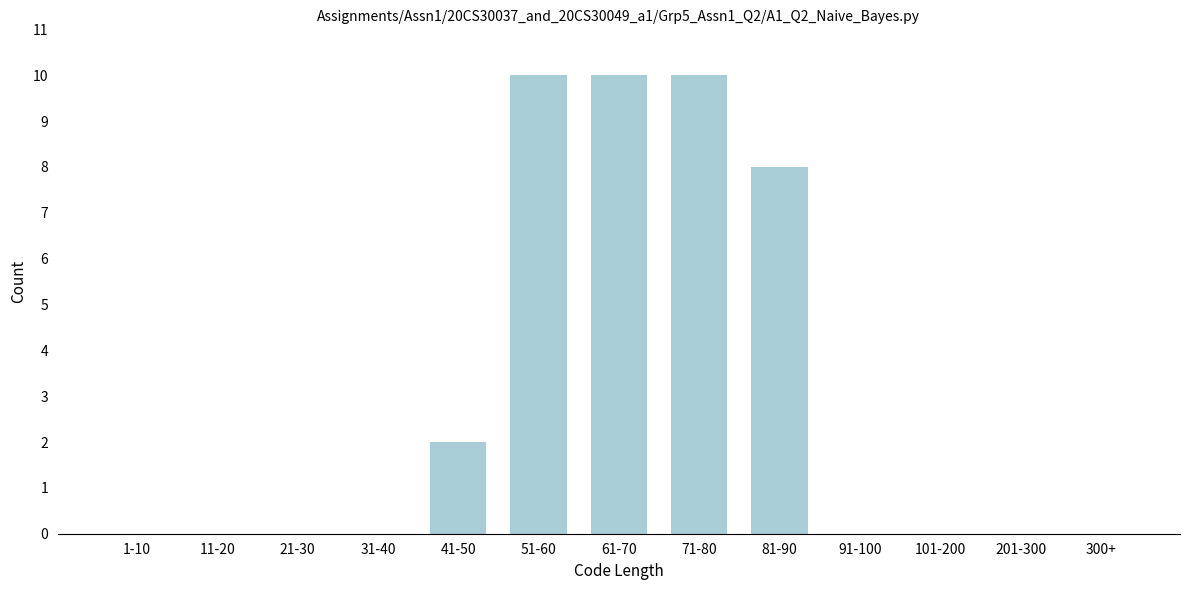

Reading right to left, extract all data points from this chart.

300+=0	201-300=0	101-200=0	91-100=0	81-90=8	71-80=10	61-70=10	51-60=10	41-50=2	31-40=0	21-30=0	11-20=0	1-10=0